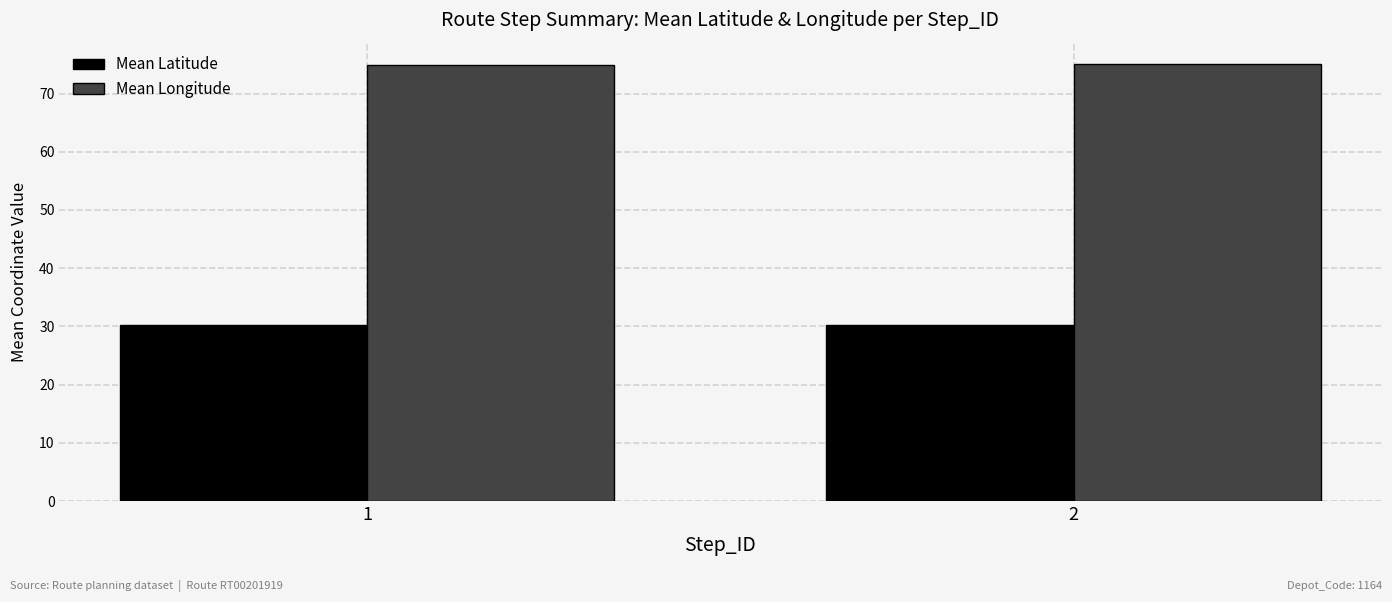

True or false: Mean Latitude has a value of 50.4 at 2.

False